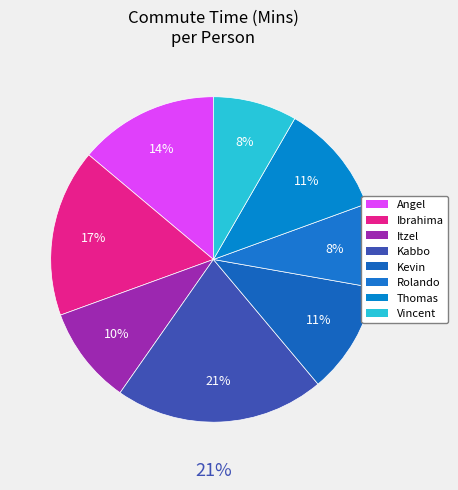

To the nearest percent, what is the combined percentage of Kevin and Rolando?

19%